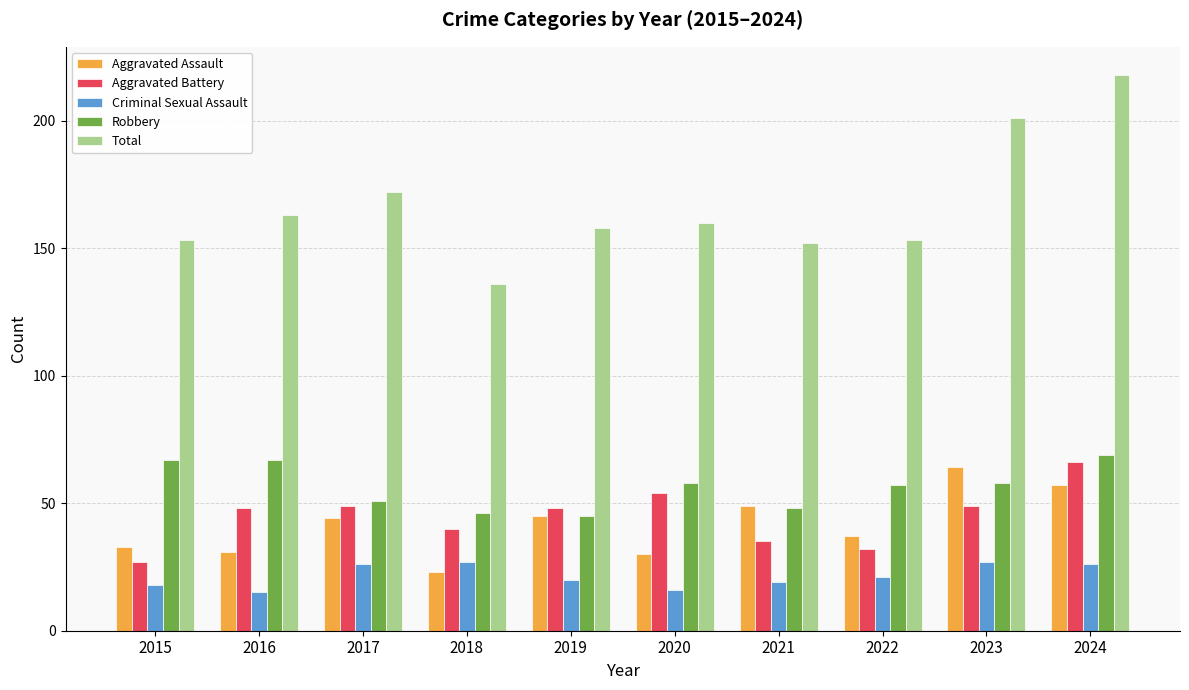

Reading right to left, list all the values displayed in this chart.

Aggravated Assault: 57	64	37	49	30	45	23	44	31	33
Aggravated Battery: 66	49	32	35	54	48	40	49	48	27
Criminal Sexual Assault: 26	27	21	19	16	20	27	26	15	18
Robbery: 69	58	57	48	58	45	46	51	67	67
Total: 218	201	153	152	160	158	136	172	163	153